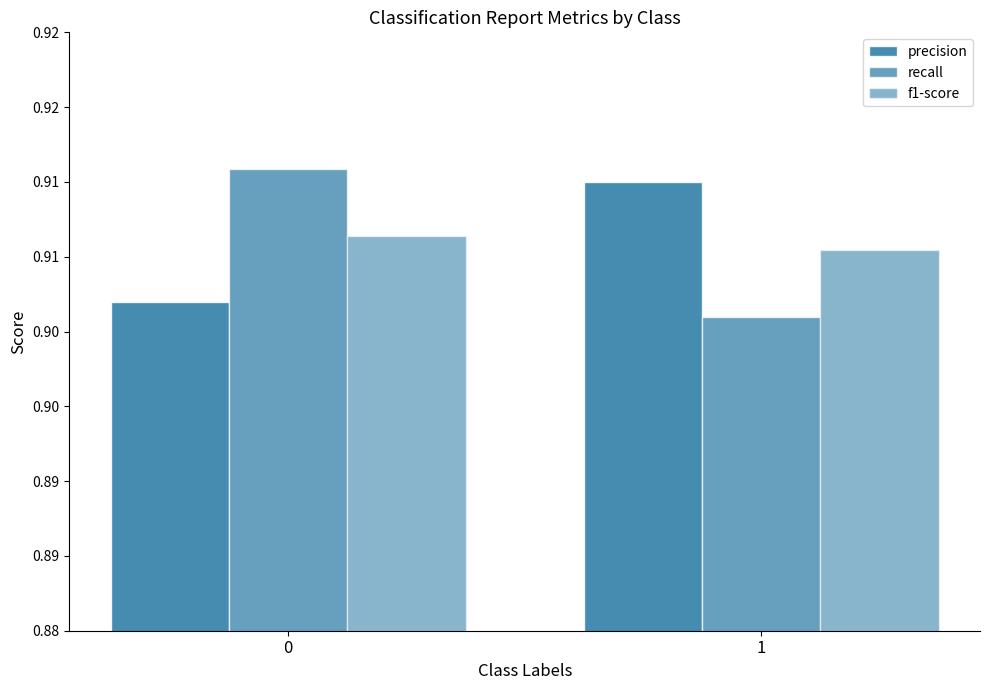

At how many categories does at least one series exceed 0?

2